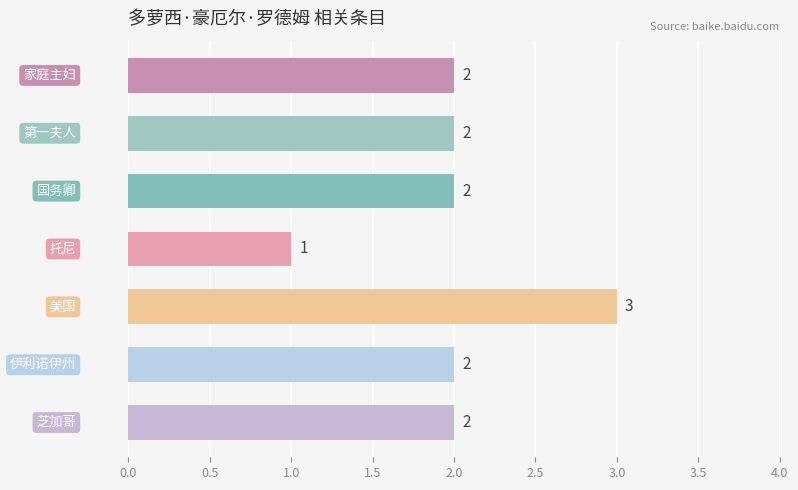

How many values are between 2 and 3?

6